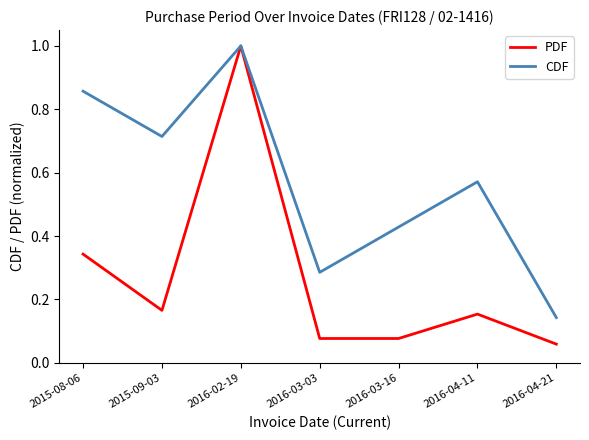

Which series has the widest spread of values?

PDF